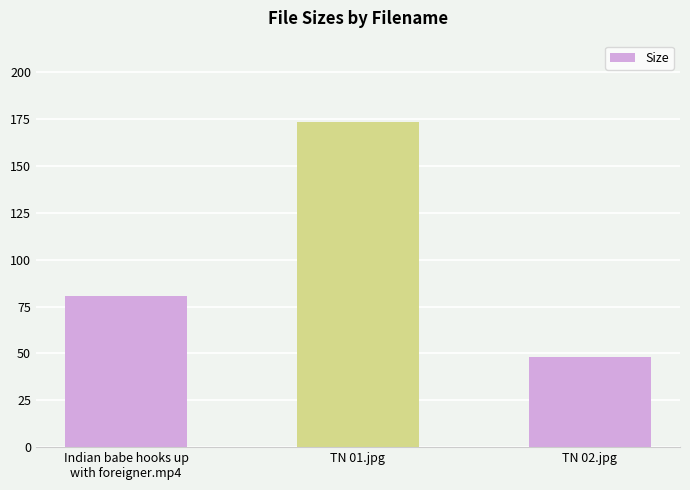

Is it true that the value at TN 01.jpg is 173.4?

True